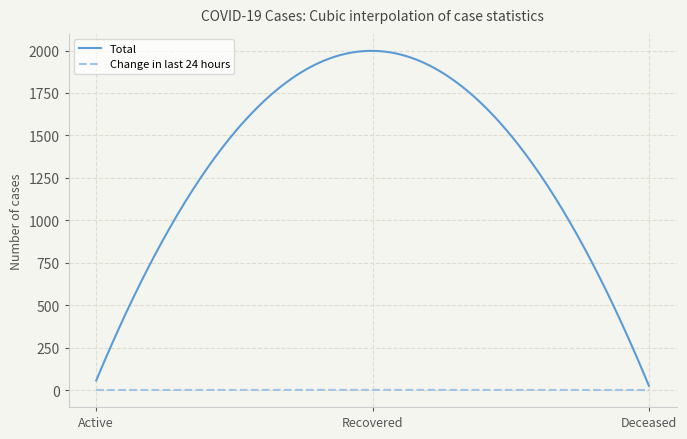

List the series in order of their overall mean, lowest first.

Change in last 24 hours, Total